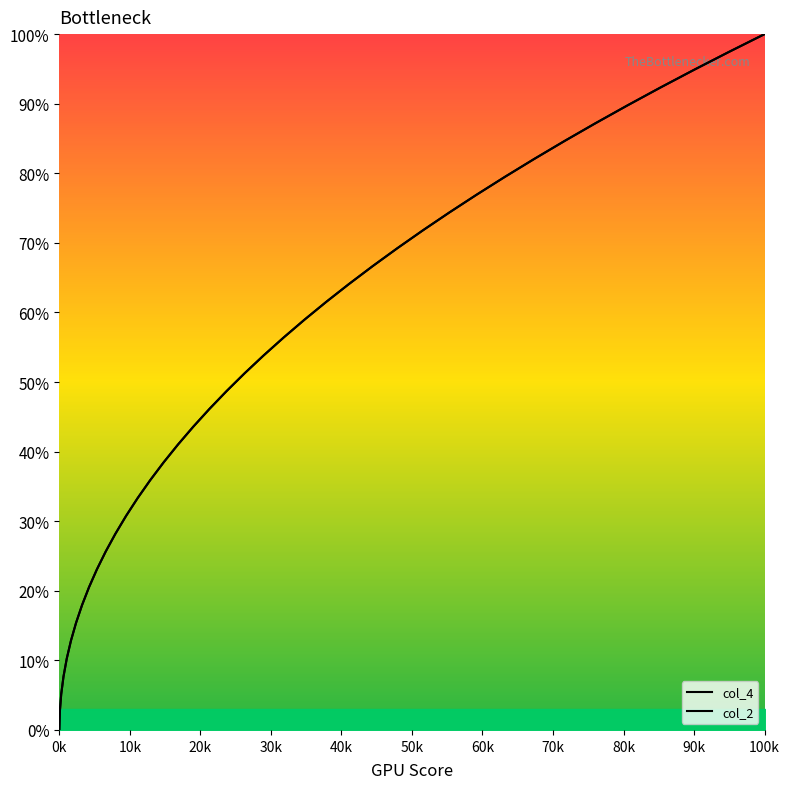

What is the greatest value displayed?

100.0